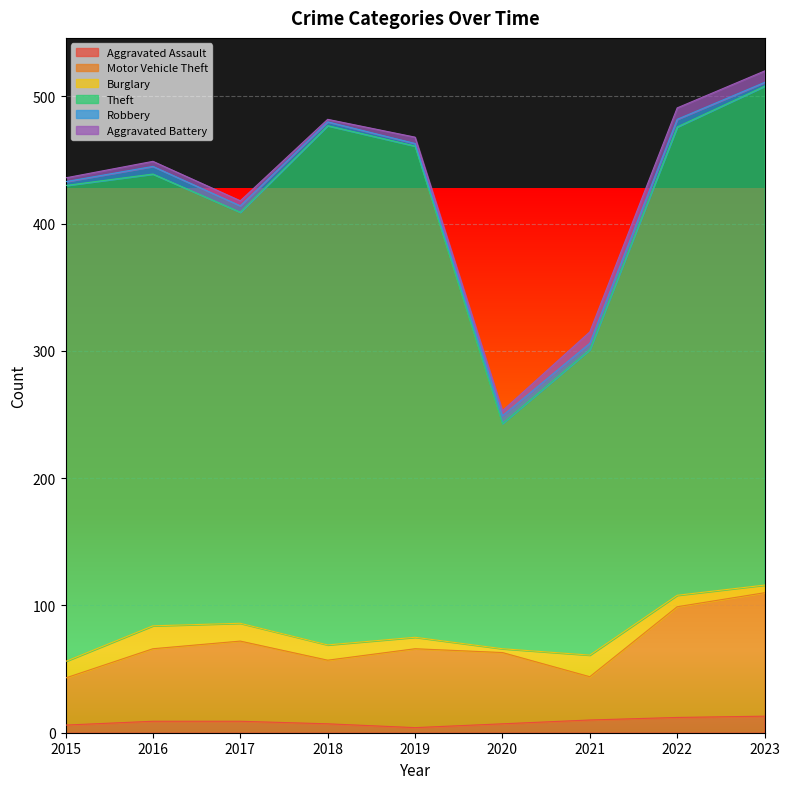

How many distinct data groups are displayed?

6